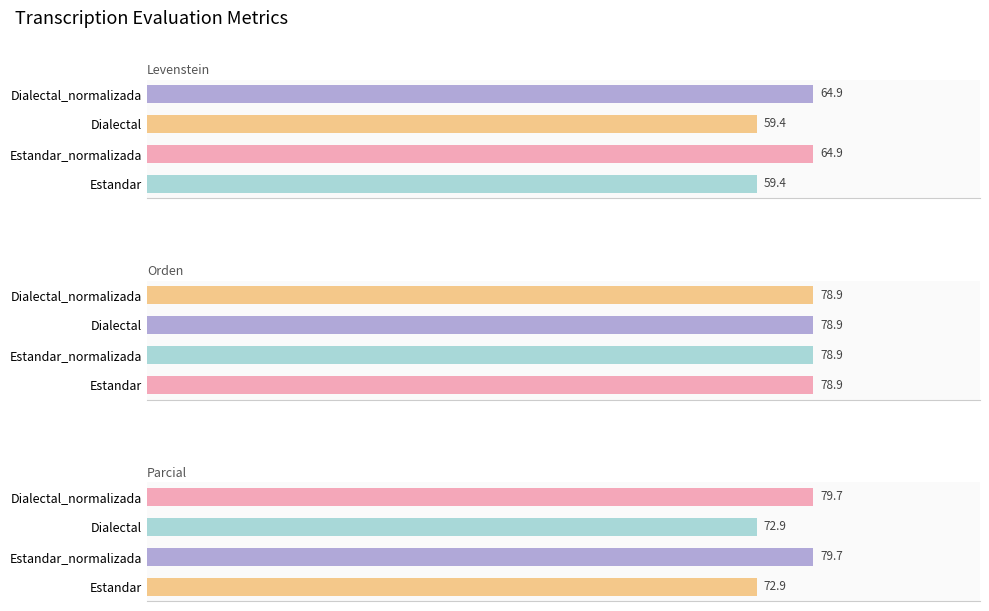

At how many categories does at least one series exceed 5?

4